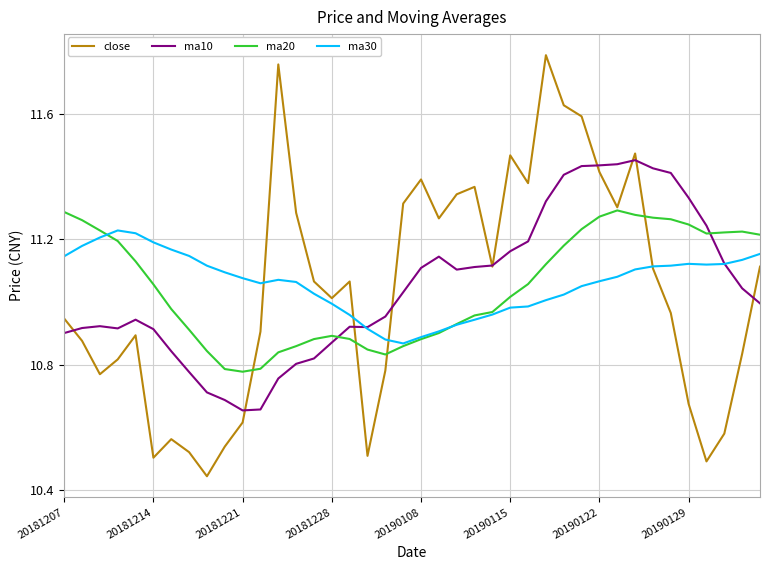

True or false: ma10 and ma20 intersect in this chart.

True